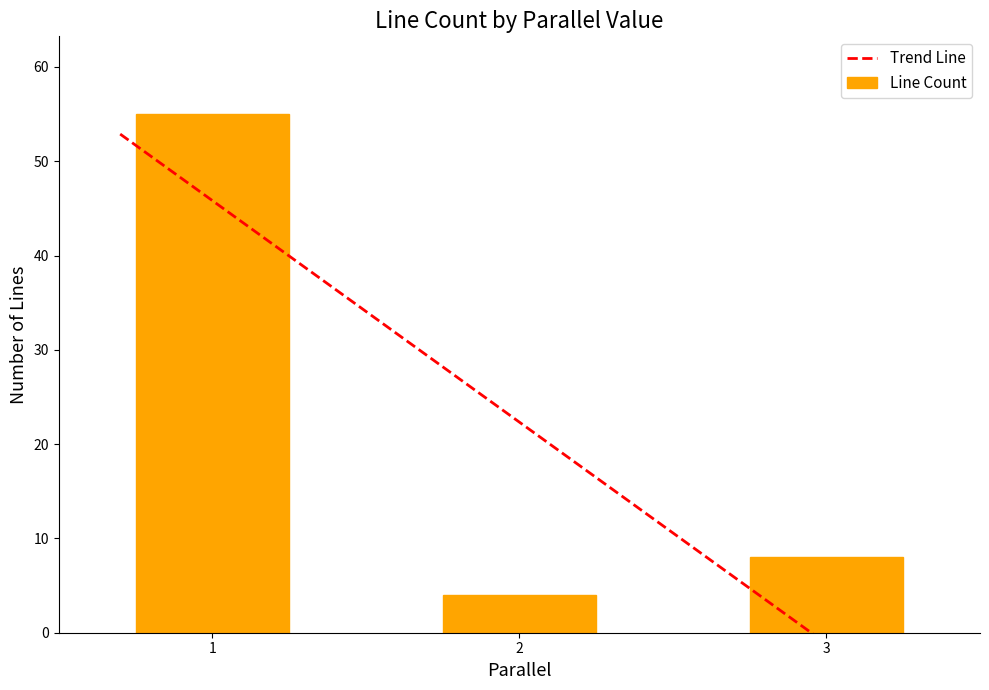

List the labels in order of value, smallest first.

2, 3, 1